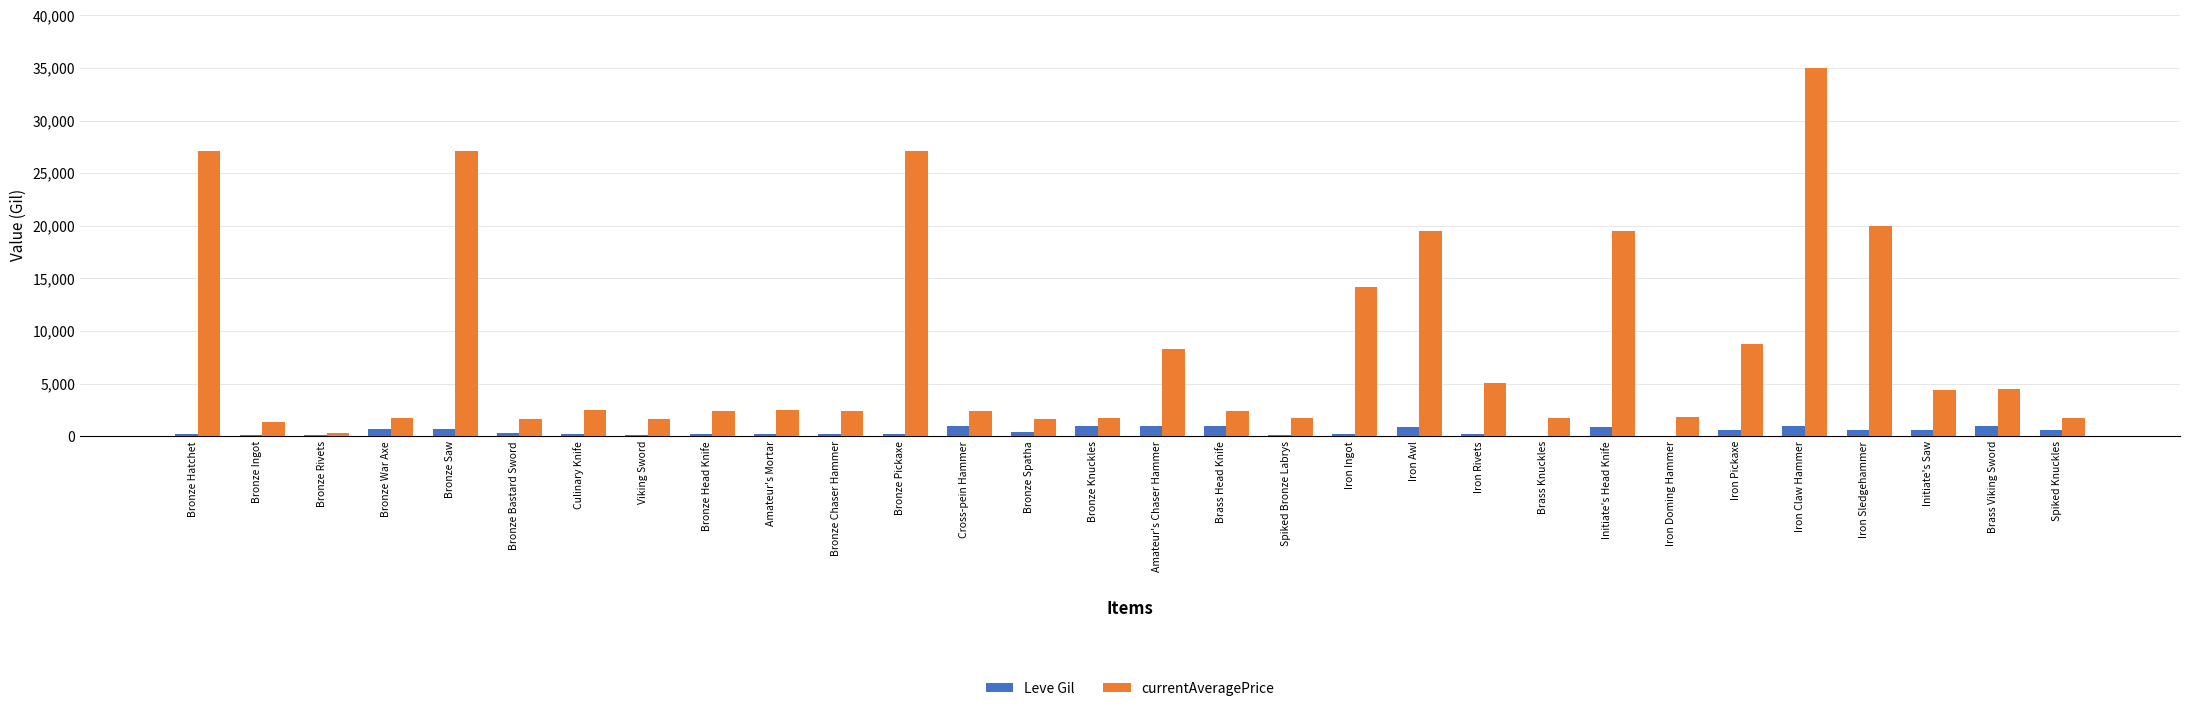

What is the approximate value of Leve Gil at Bronze Spatha?

430